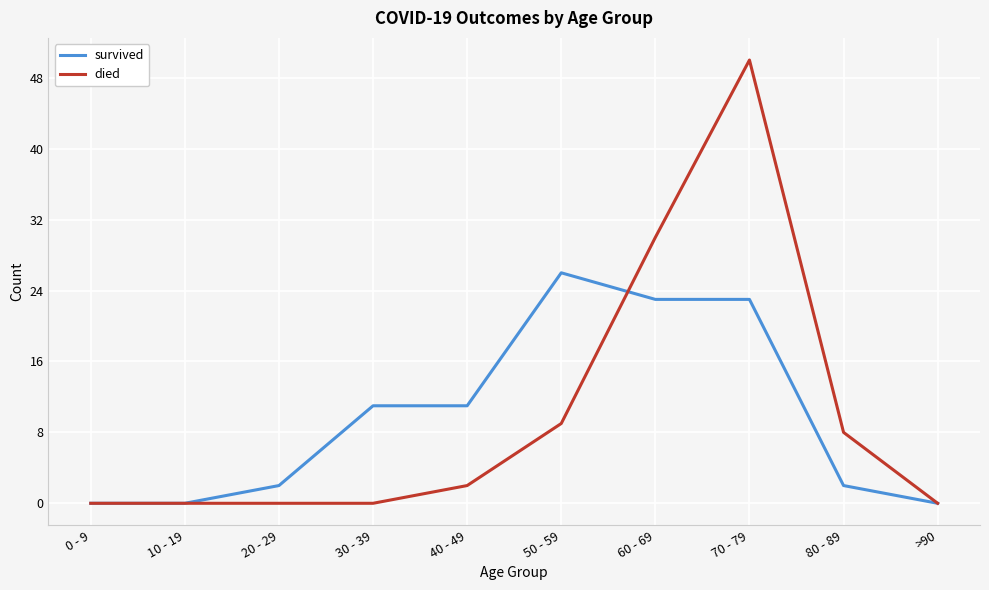

What position from the right is 70 - 79?

3